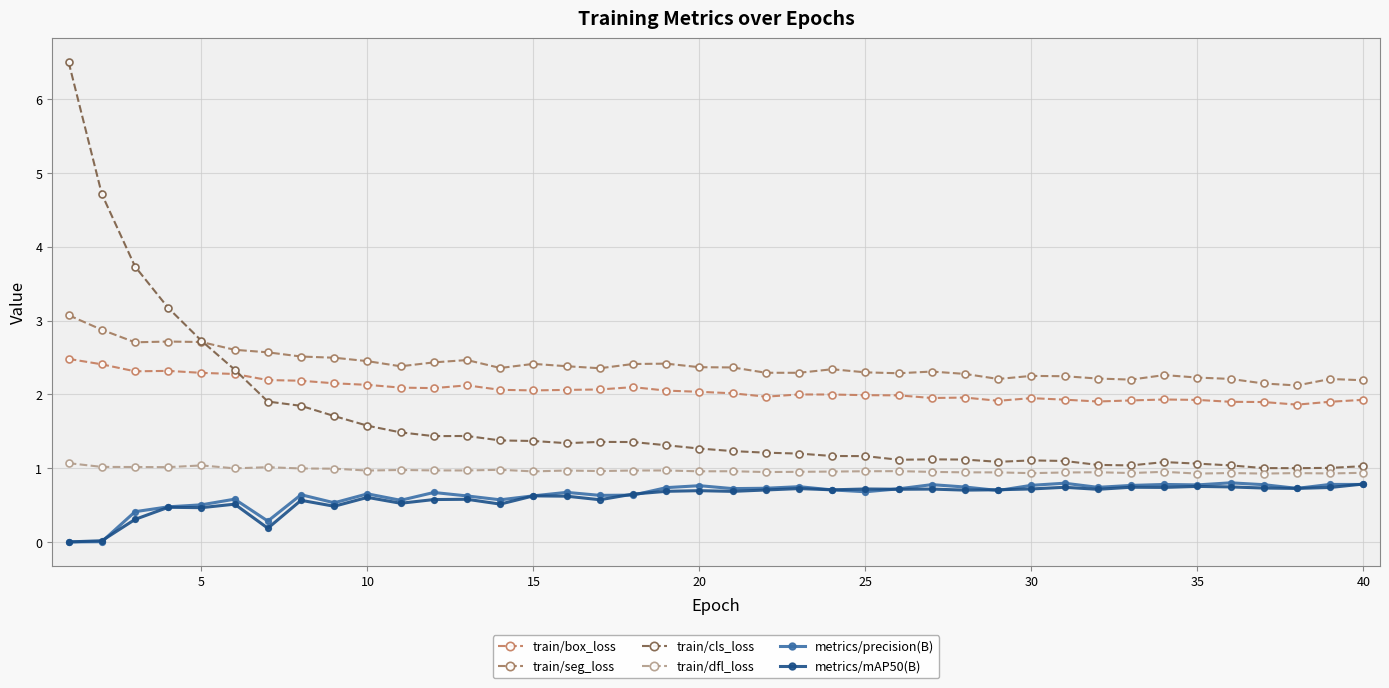

In metrics/precision(B), how many points are higher than both neighbors (excluding endpoints)?

12